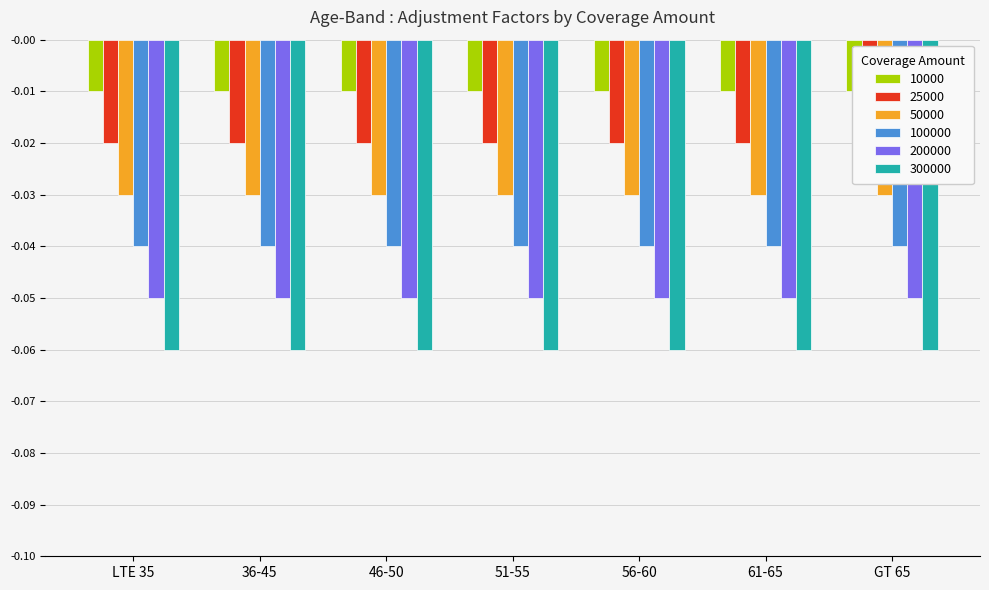

Which series has the largest range (max minus min)?

10000